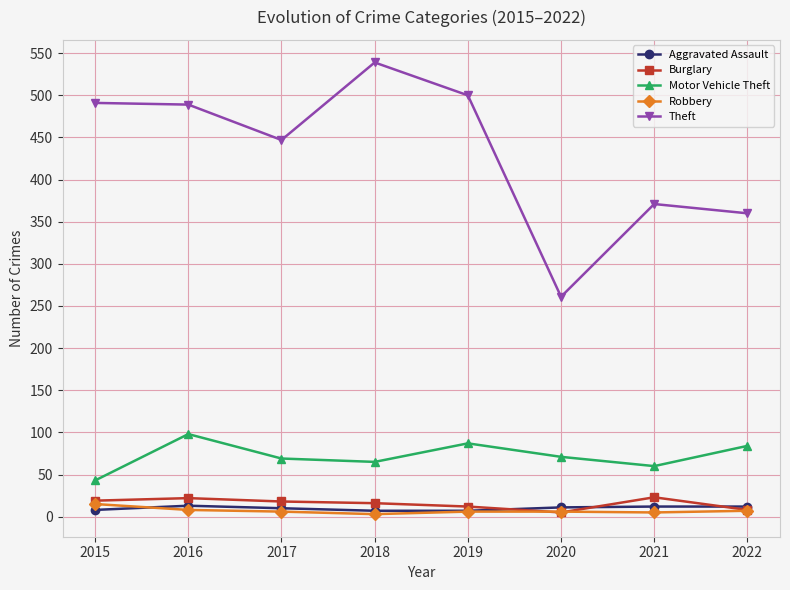

The value of Motor Vehicle Theft at 2016 is 98. True or false?

True